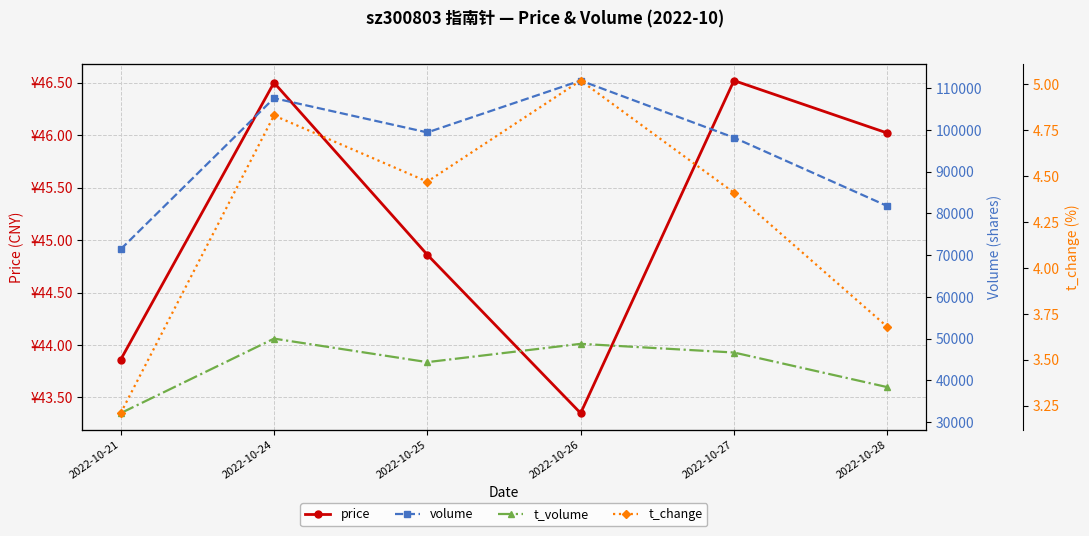

Where is the first local minimum for t_volume?

2022-10-25